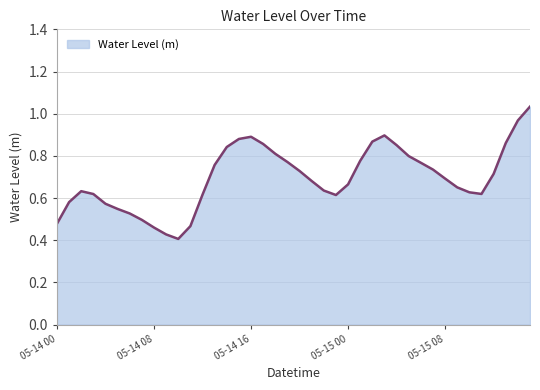

What is the smallest value displayed?

0.4